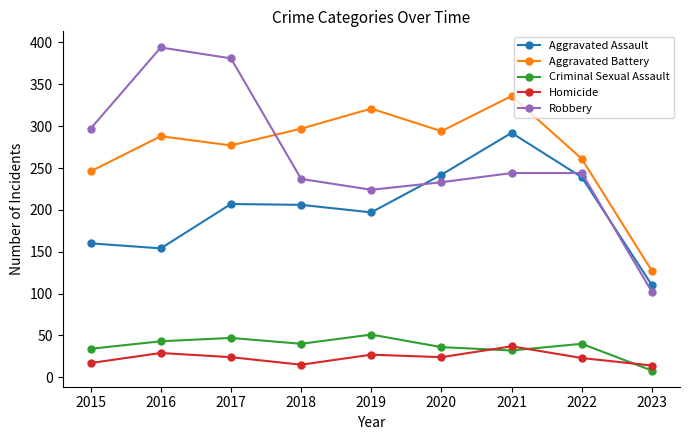

What is the difference between the maximum and minimum values in the Aggravated Battery series?

209